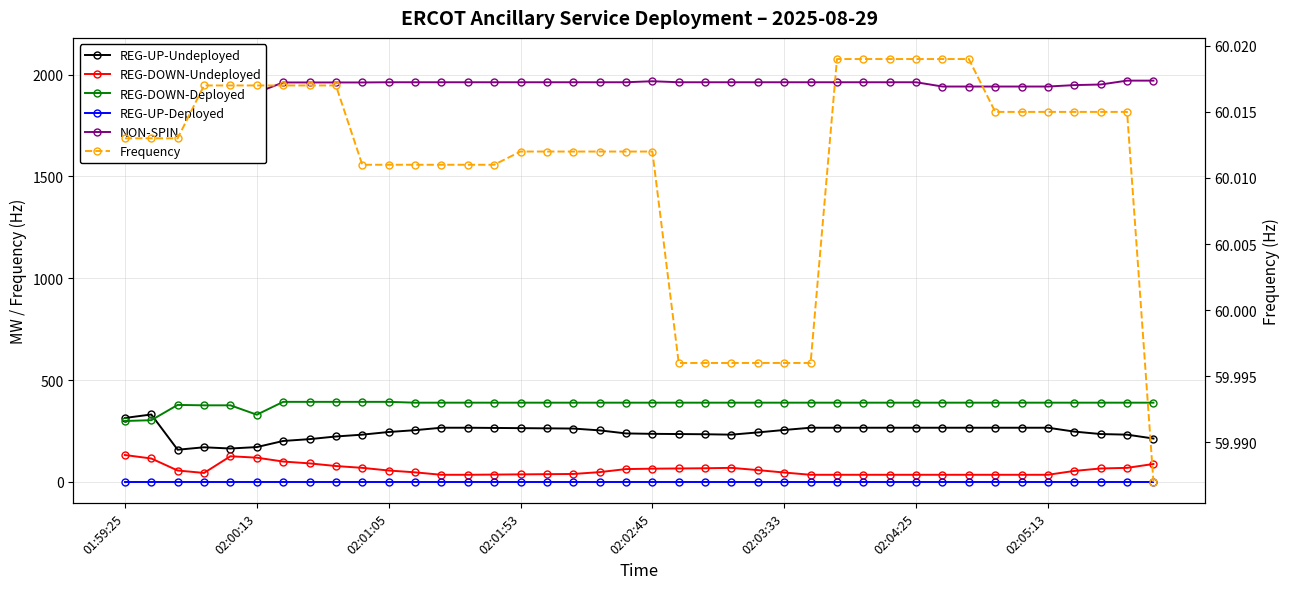

Count the Frequency values in the range 60 to 61.

33